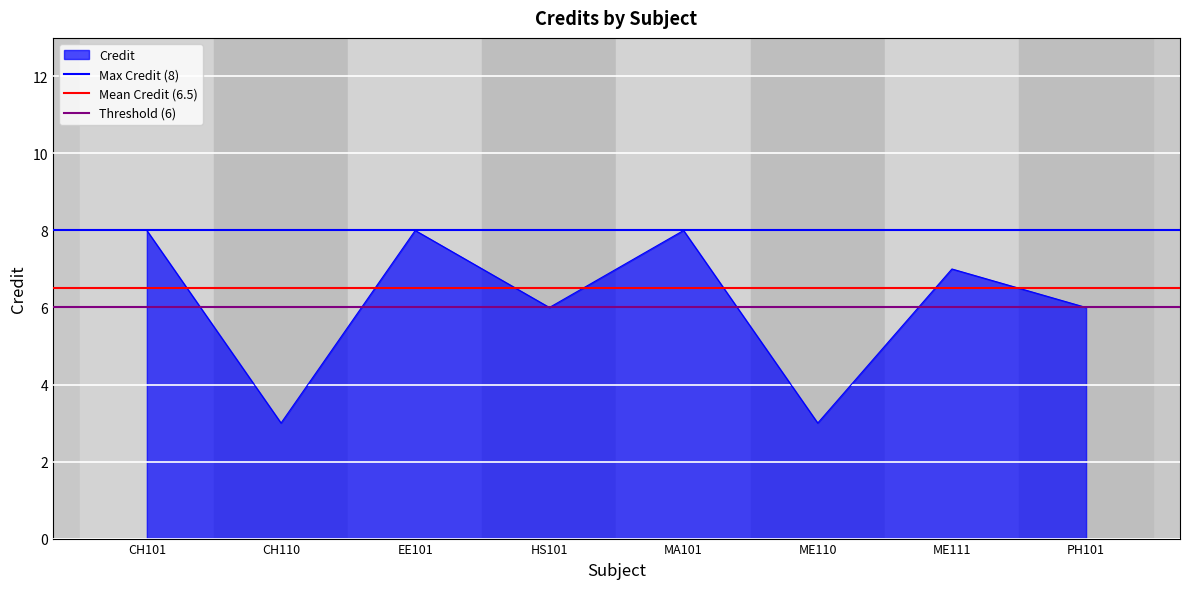

What is the difference between the highest and lowest values at CH101?

2.0